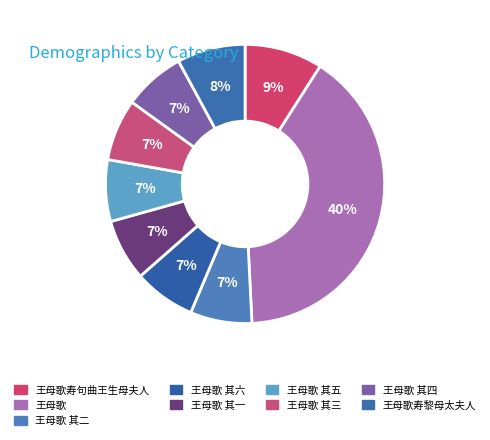

How many slices are in this pie chart?

9